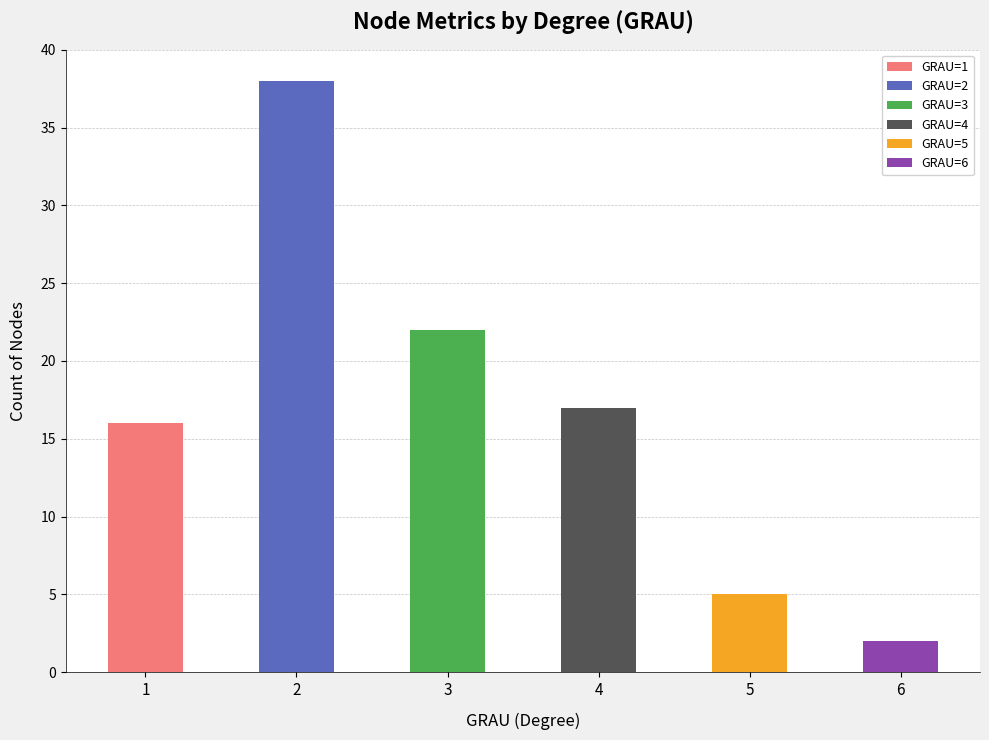

Between 5 and 6, which is larger?

5